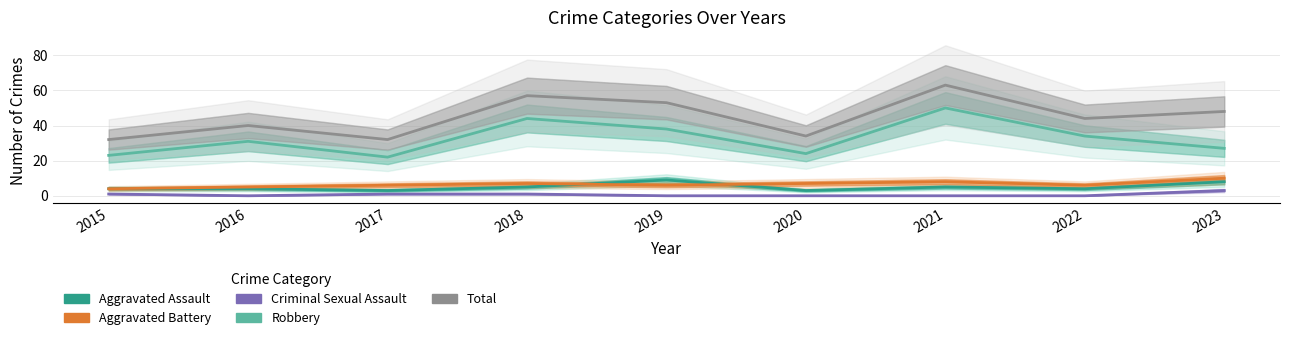

True or false: Total and Robbery cross at least once.

False